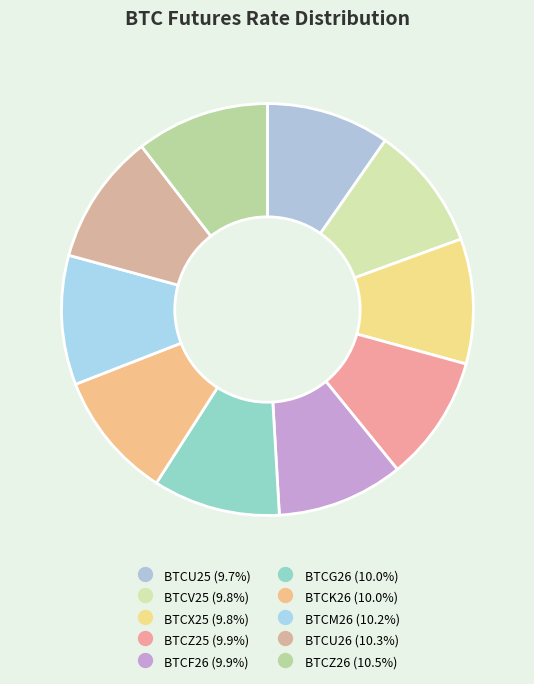

How many segments does this pie chart have?

10